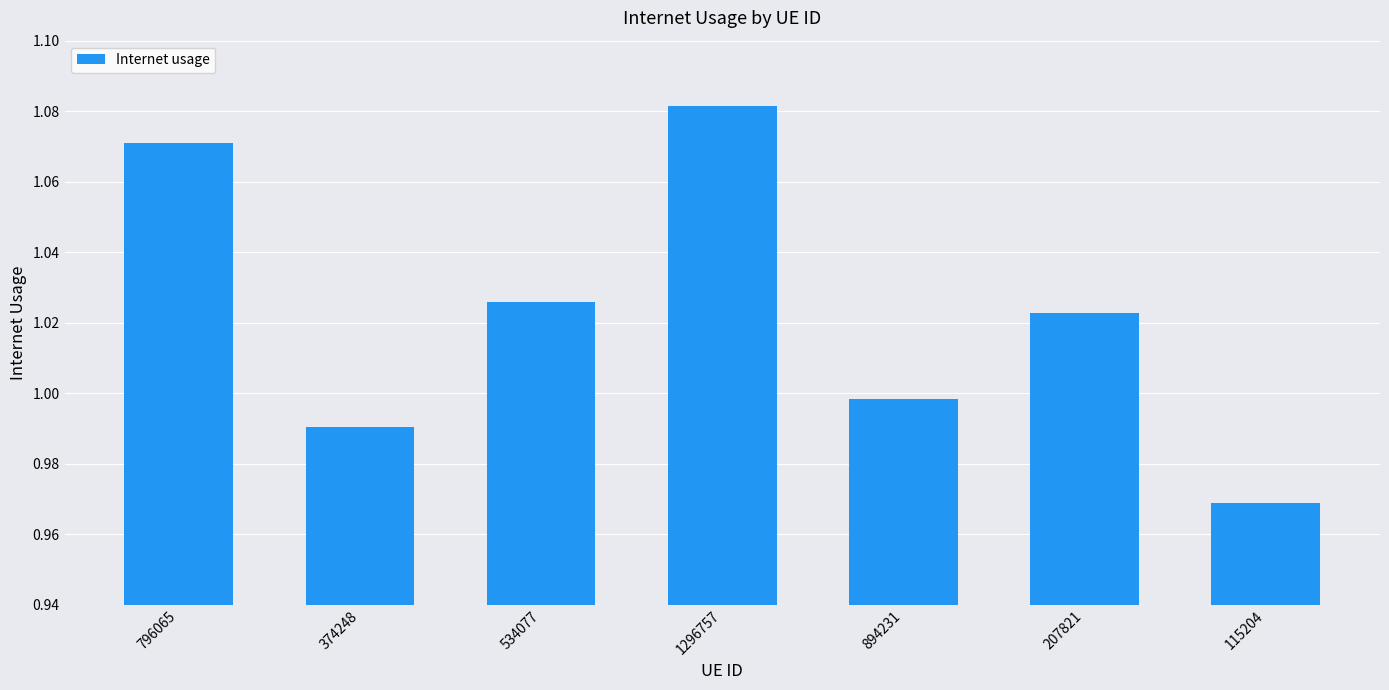

Where is the data nearest to the value 1?

894231